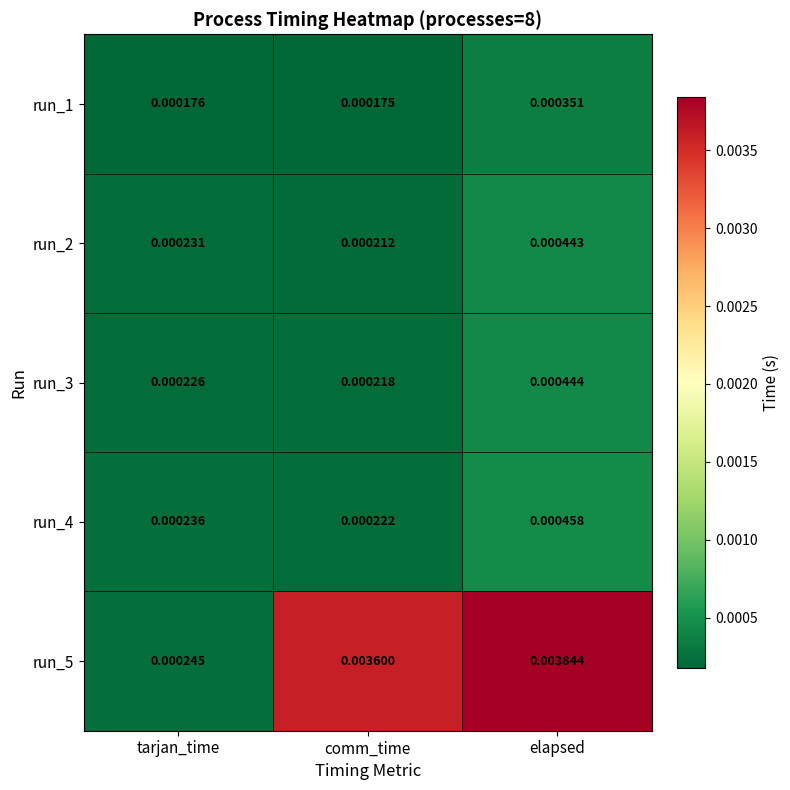

At how many categories does at least one series exceed 0?

3